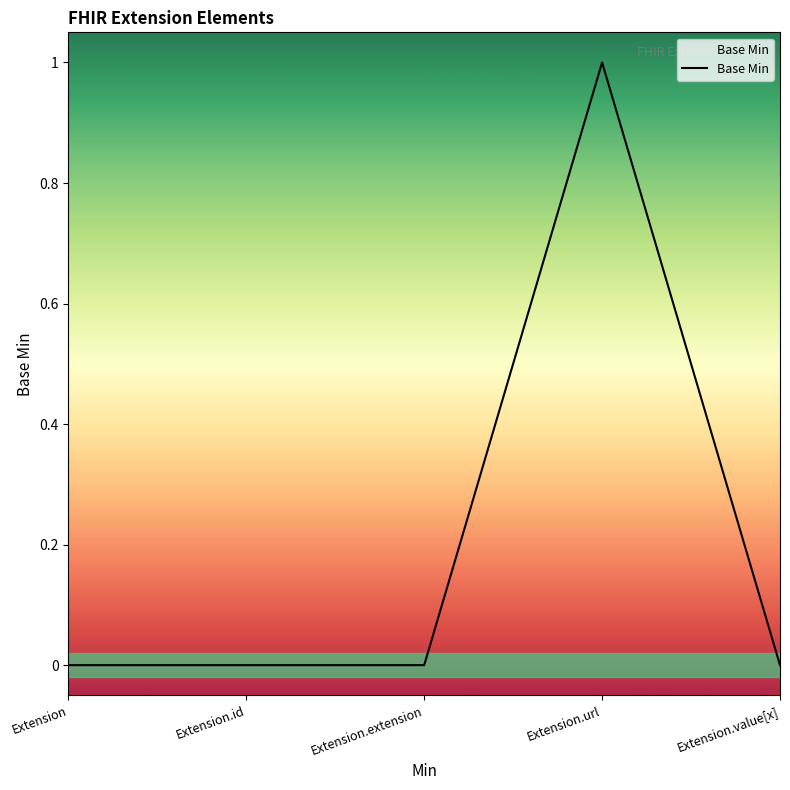

What position from the right is Extension.id?

4